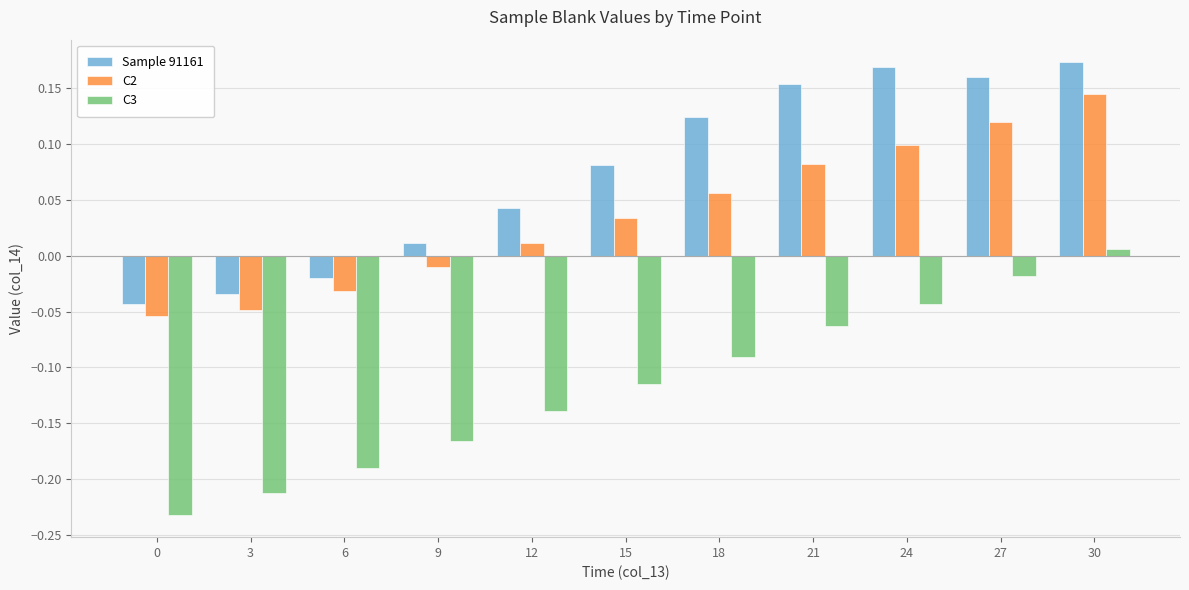

Which series changed the most between 15 and 21?

Sample 91161